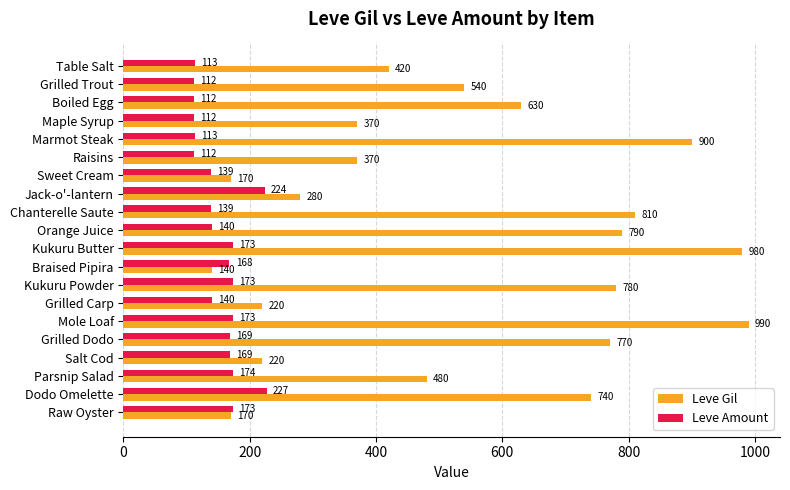

What is the average value of the Leve Amount series?

153